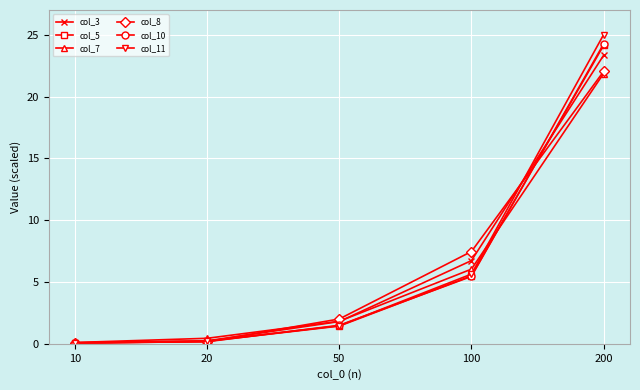

What is the value of the col_7 point at the 3rd from the left?

1.8